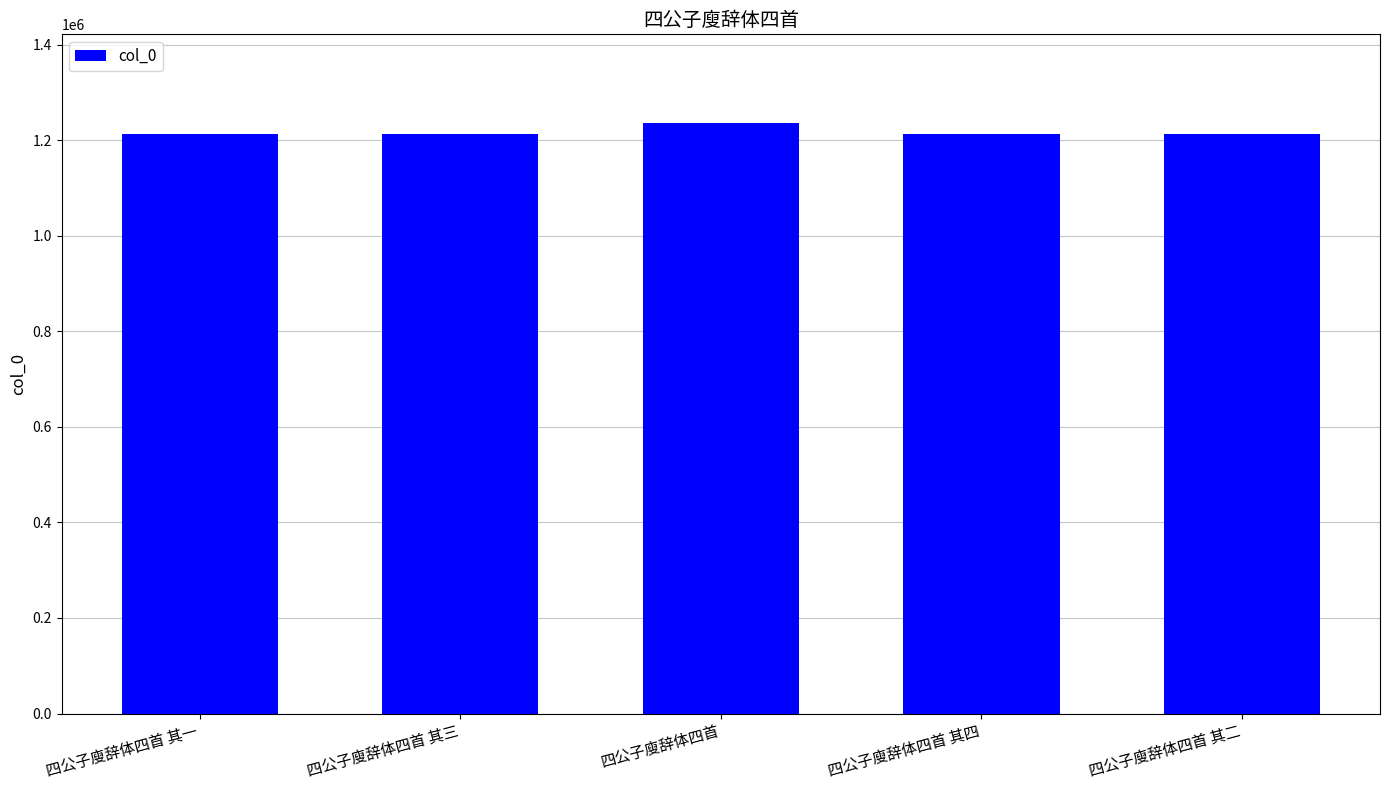

What is the ratio of the value at 四公子廋辞体四首 其一 to the value at 四公子廋辞体四首?

1.0